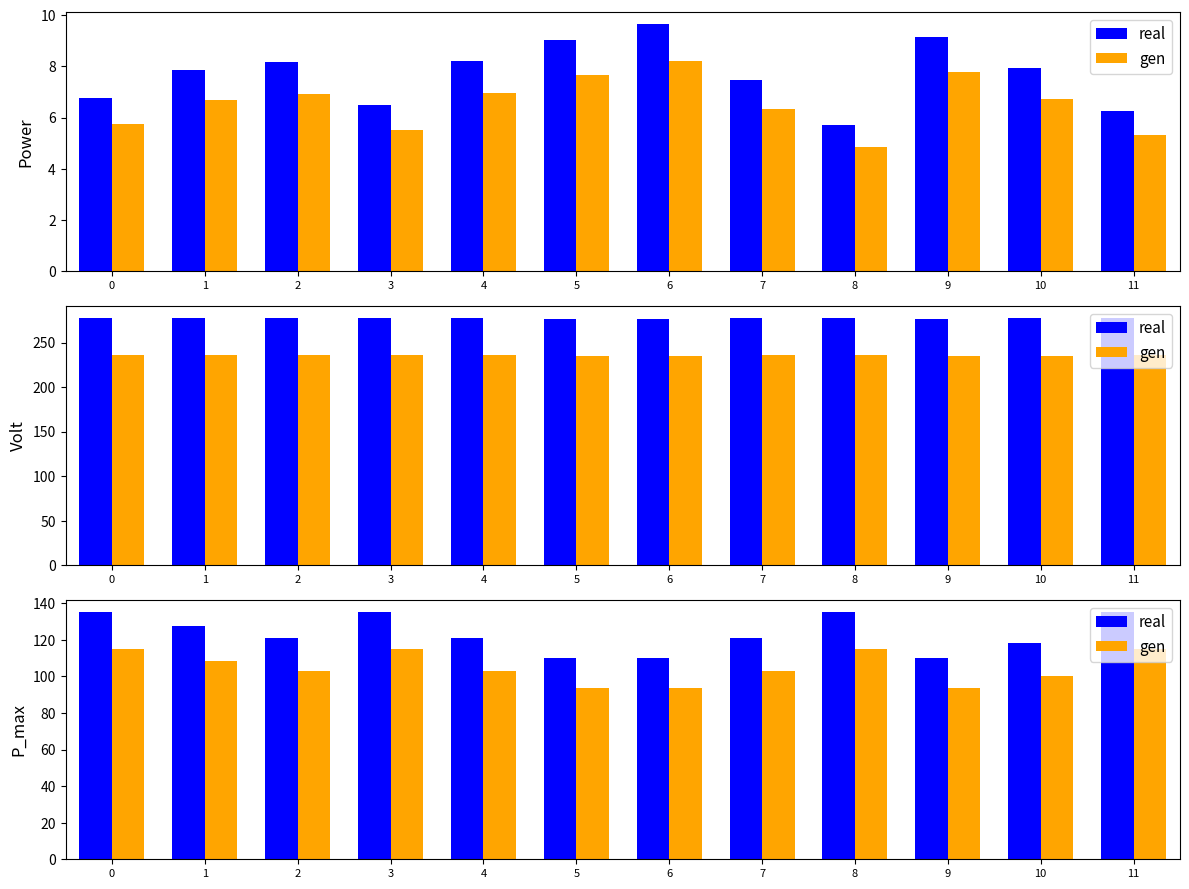

True or false: real has a value of 110.0 at 5.

True